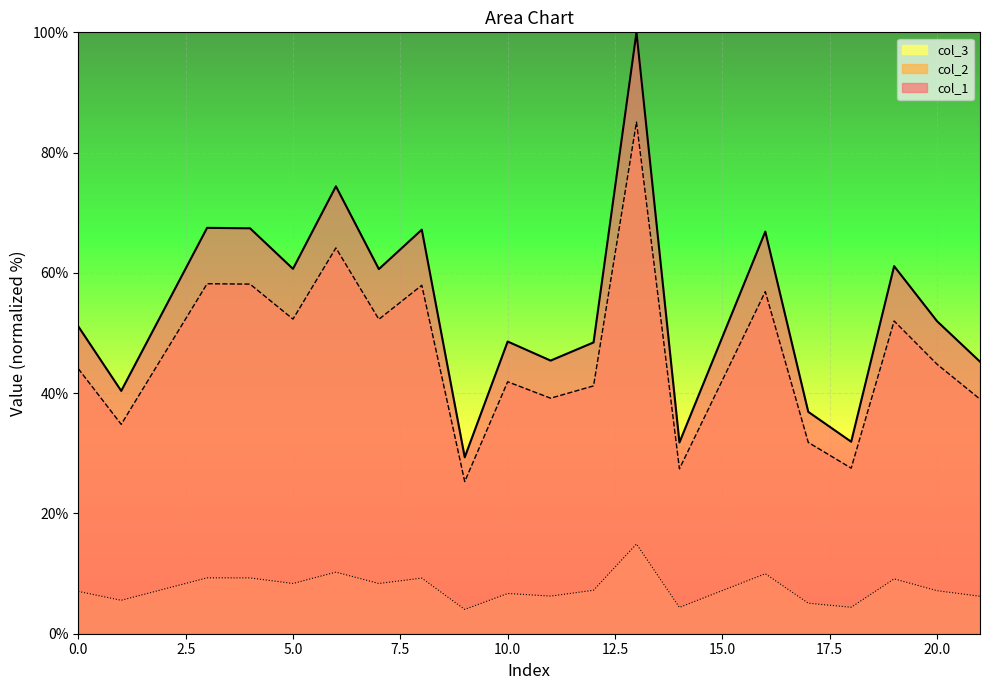

What is the value of the col_2 point at the 9th from the left?

25.3